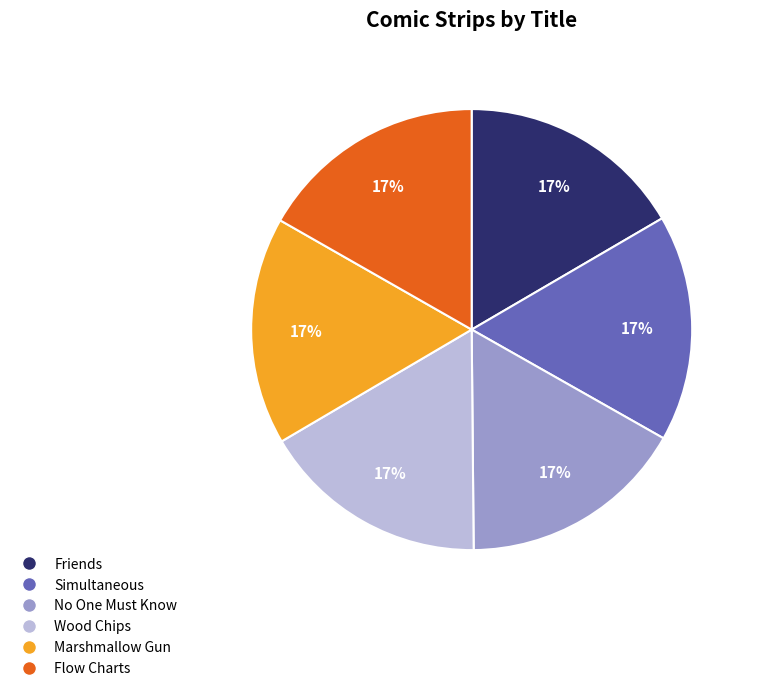

Count the number of slices in the pie.

6